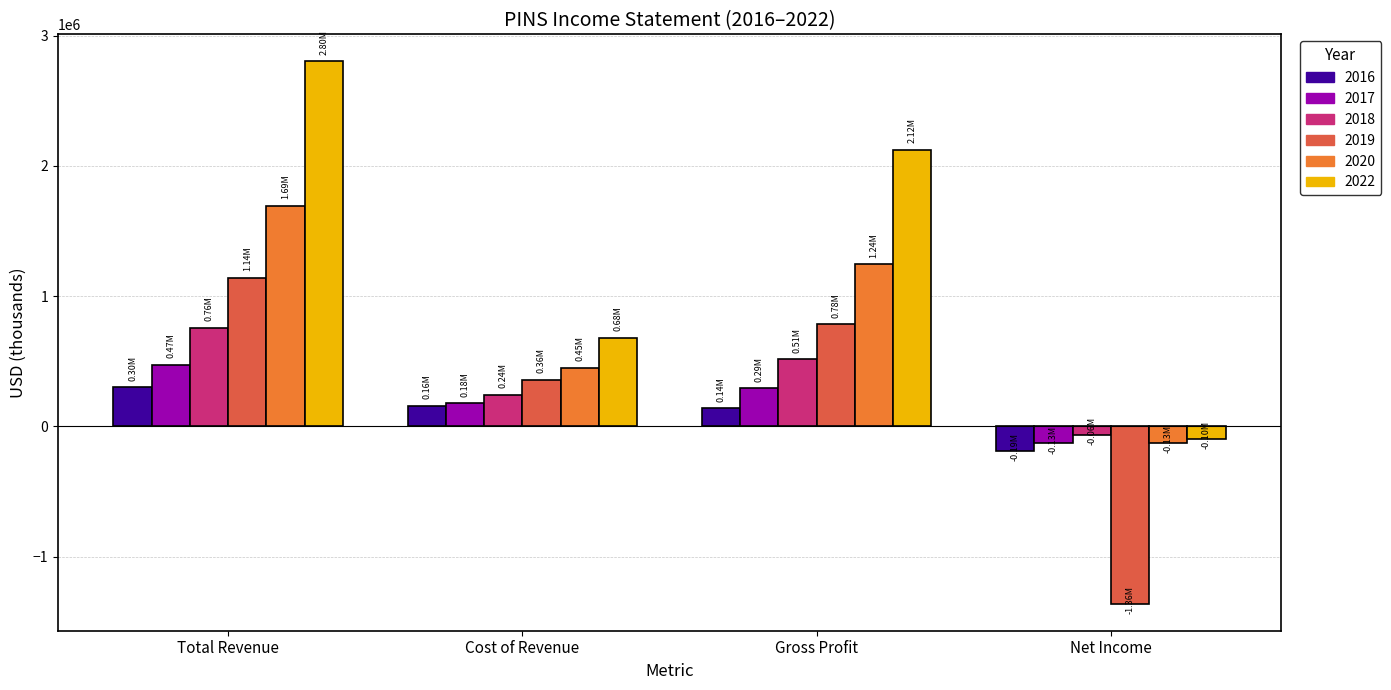

At how many categories does at least one series exceed 1668798?

2